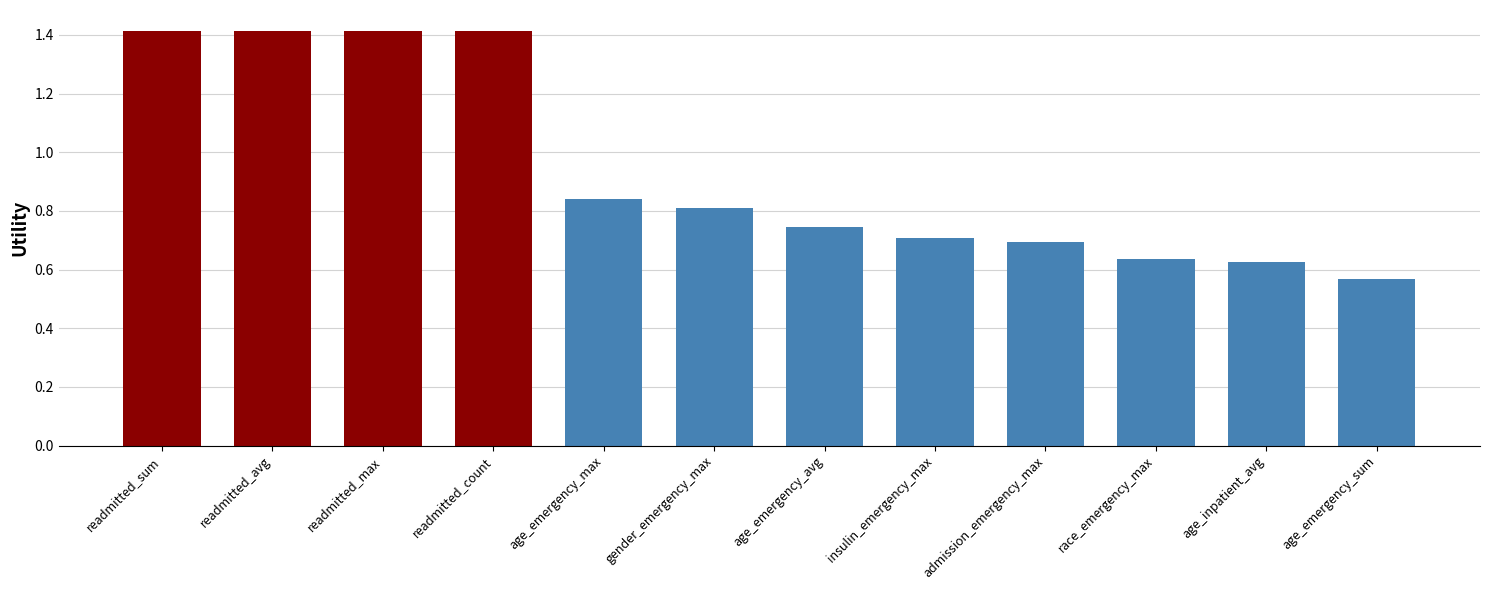

The value at readmitted_max is 1.9. True or false?

False